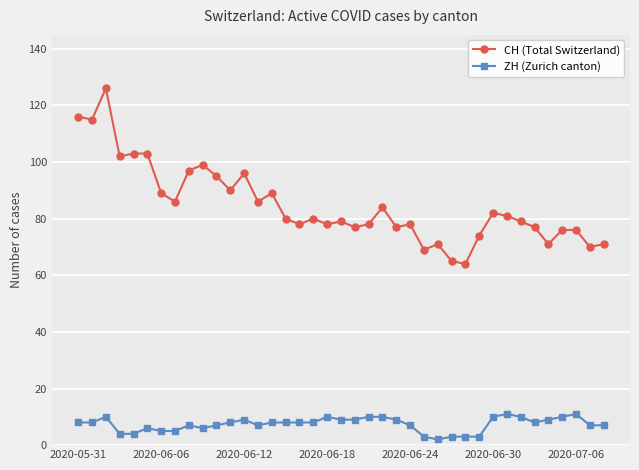

How many series are shown in this chart?

2